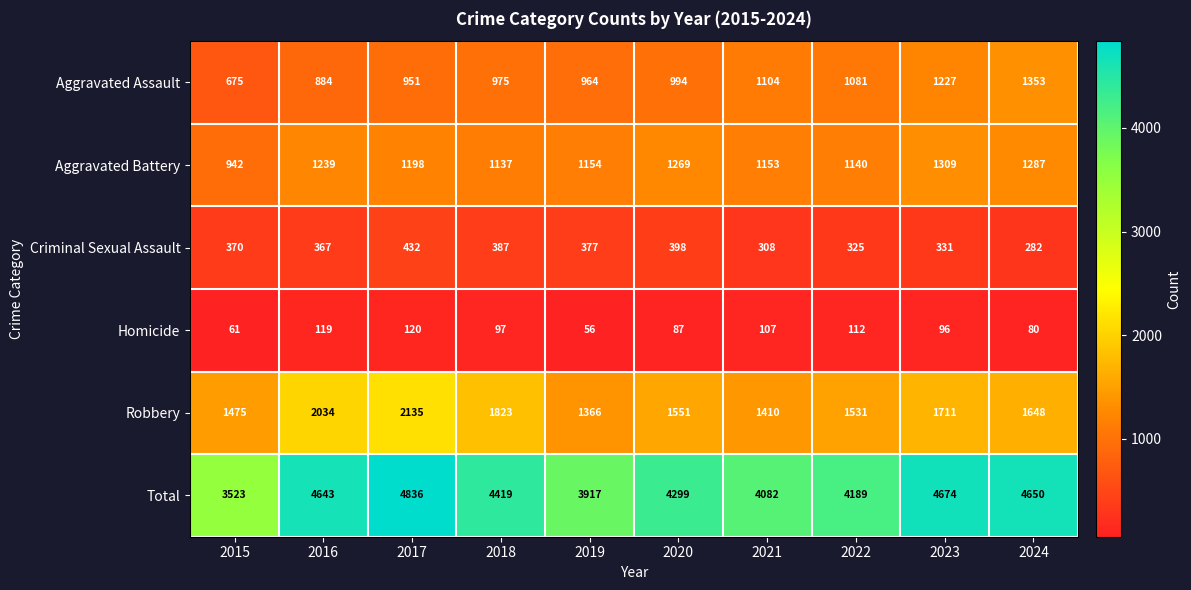

At which category is the sum across all series the highest?

2017